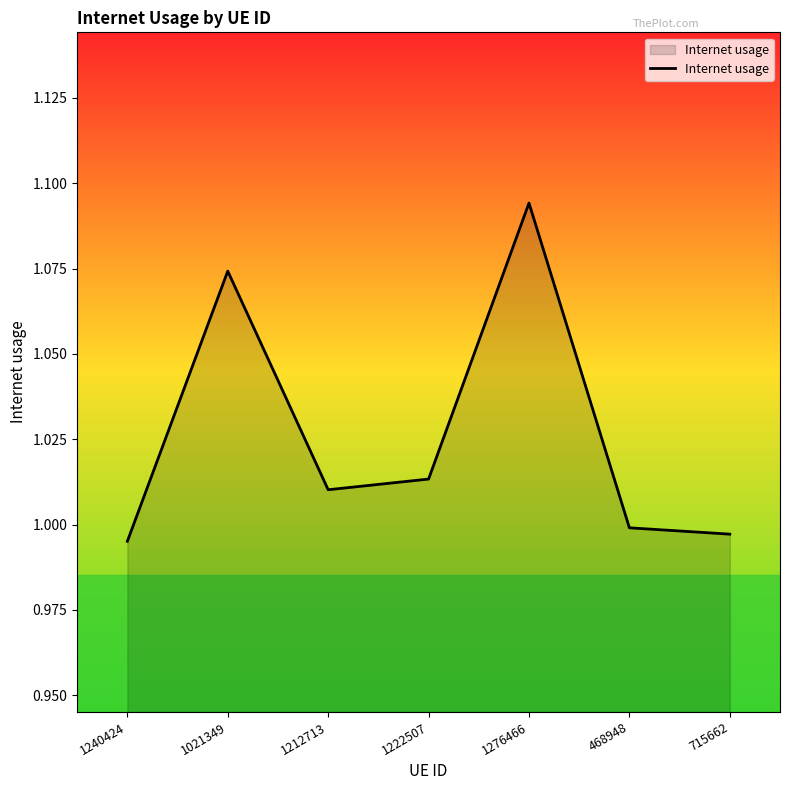

What is the difference between the second highest and second lowest values?

0.1